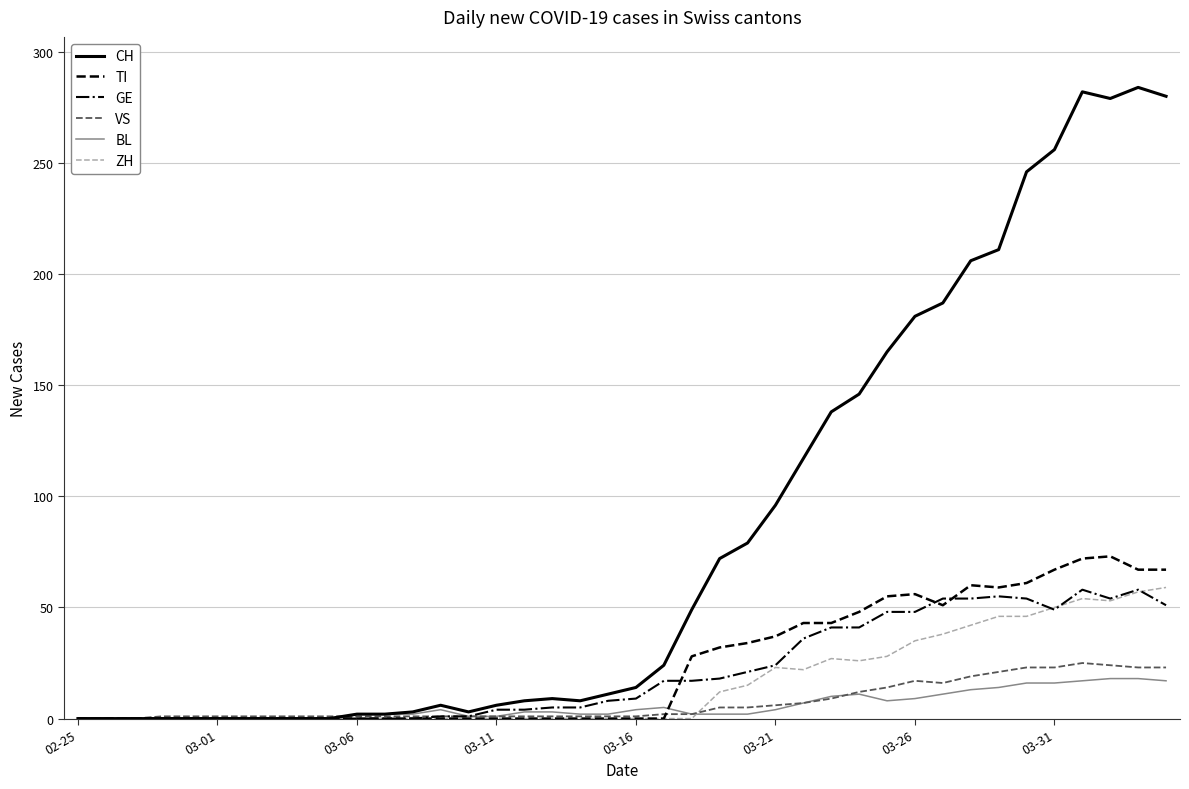

Count the number of categories in the chart.

40